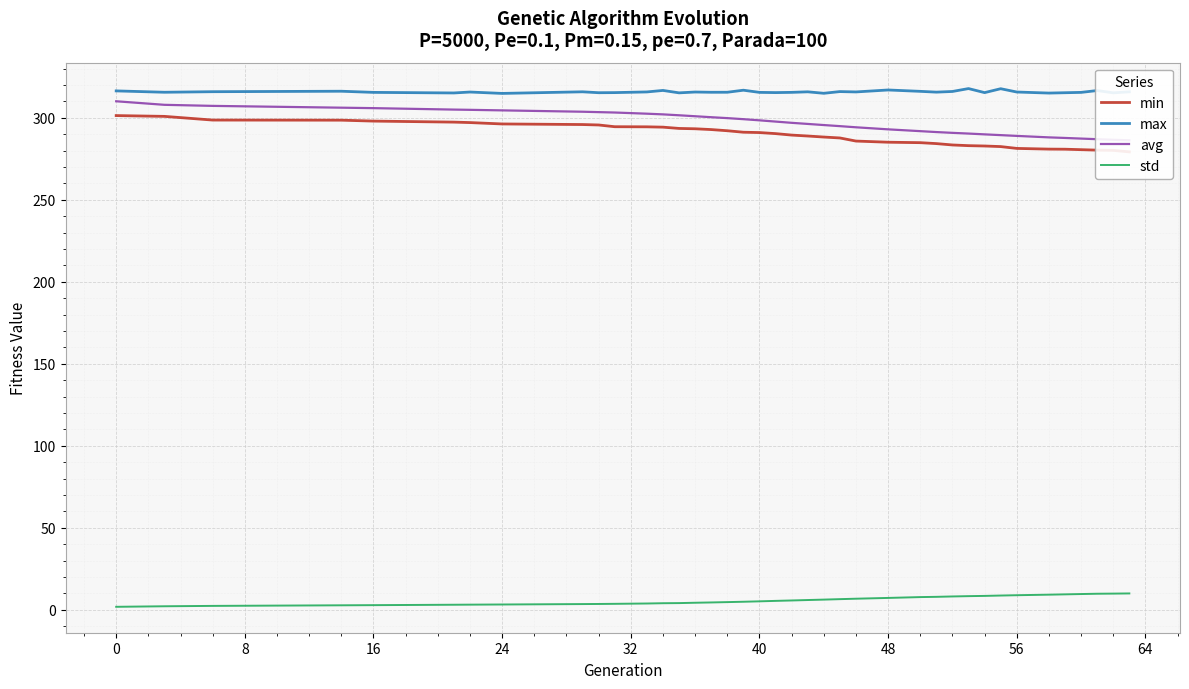

What is the sum of all max values?

12317.6